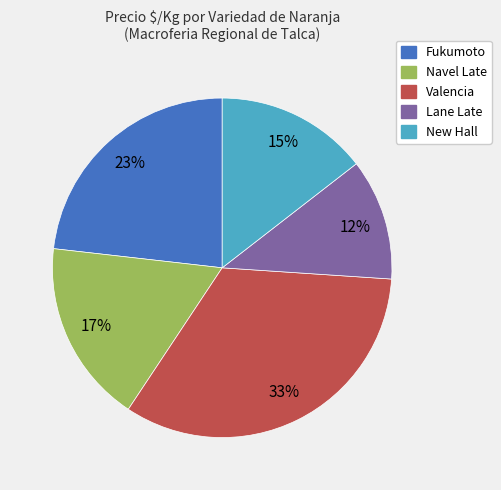

How many slices are in this pie chart?

5